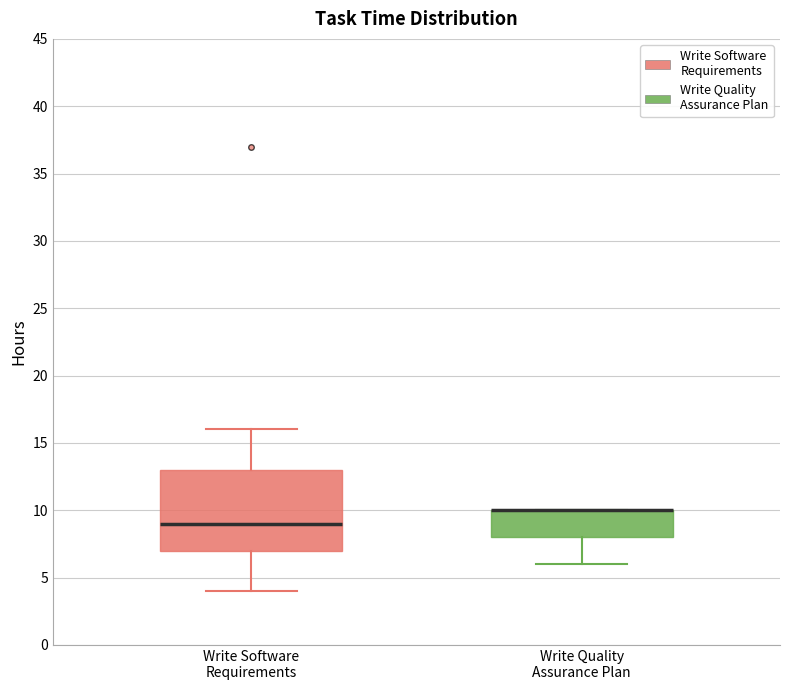

Reading left to right, read every box against the y-axis: the position of its median line, the range the box covers, and the ends of its whiskers. The values are not printed on the chart, so give them approximately, as read against the axis.

Write Software Requirements: median 9, box 7 to 13, whiskers 4 to 16
Write Quality Assurance Plan: median 10 (drawn on the box's upper edge), box 8 to 10, whiskers 6 to 10